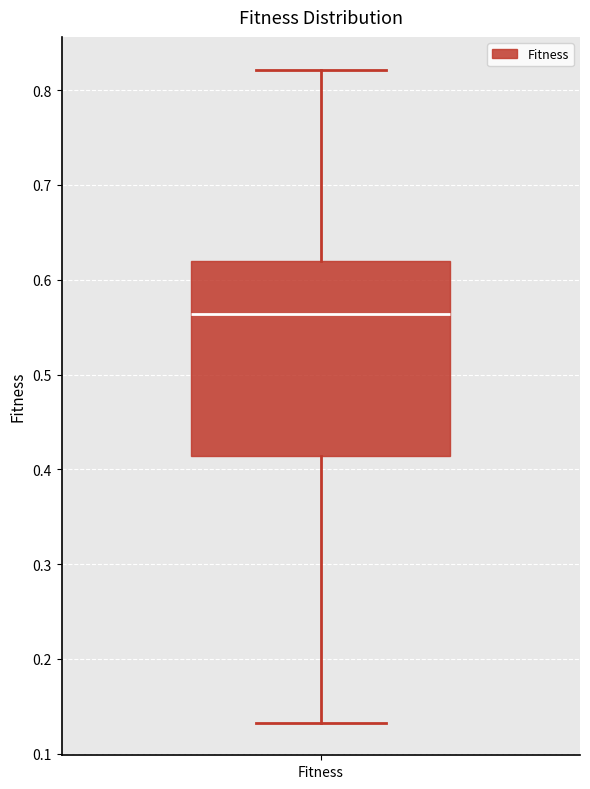

Where does the lower whisker of the box for Fitness end on the y-axis? The values are not printed on the chart, so give them approximately, as read against the axis.

0.13